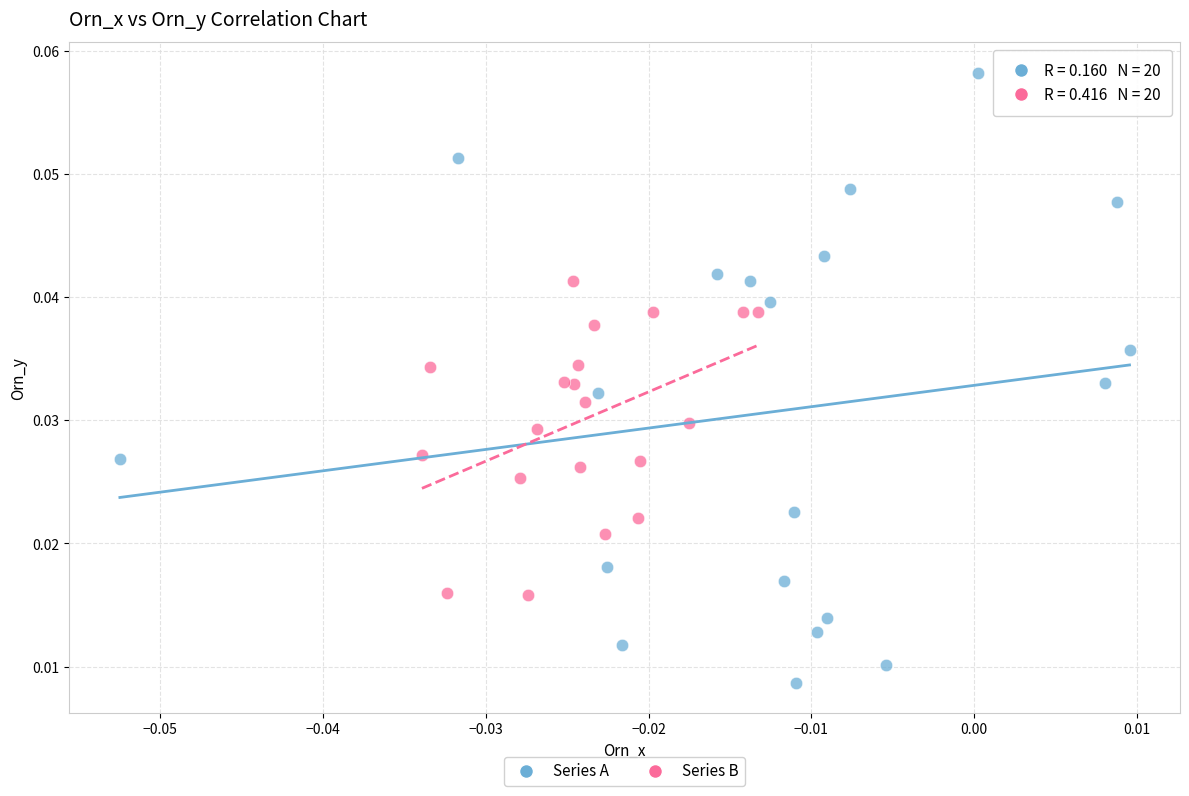

Which series reaches the minimum Y coordinate?

Series A